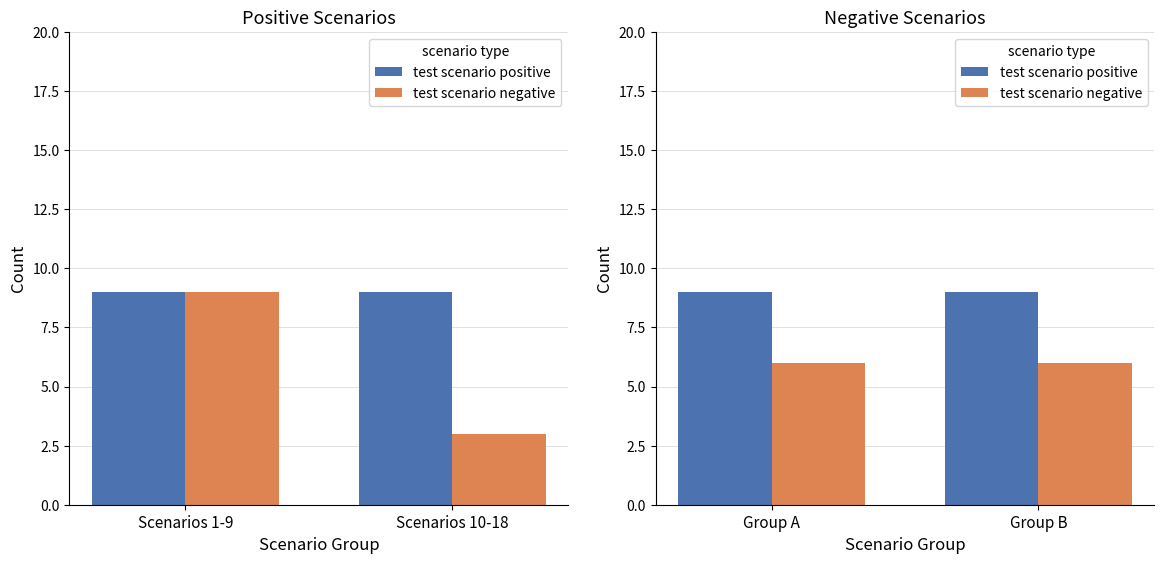

The value of test scenario positive at Group A is 15. True or false?

False